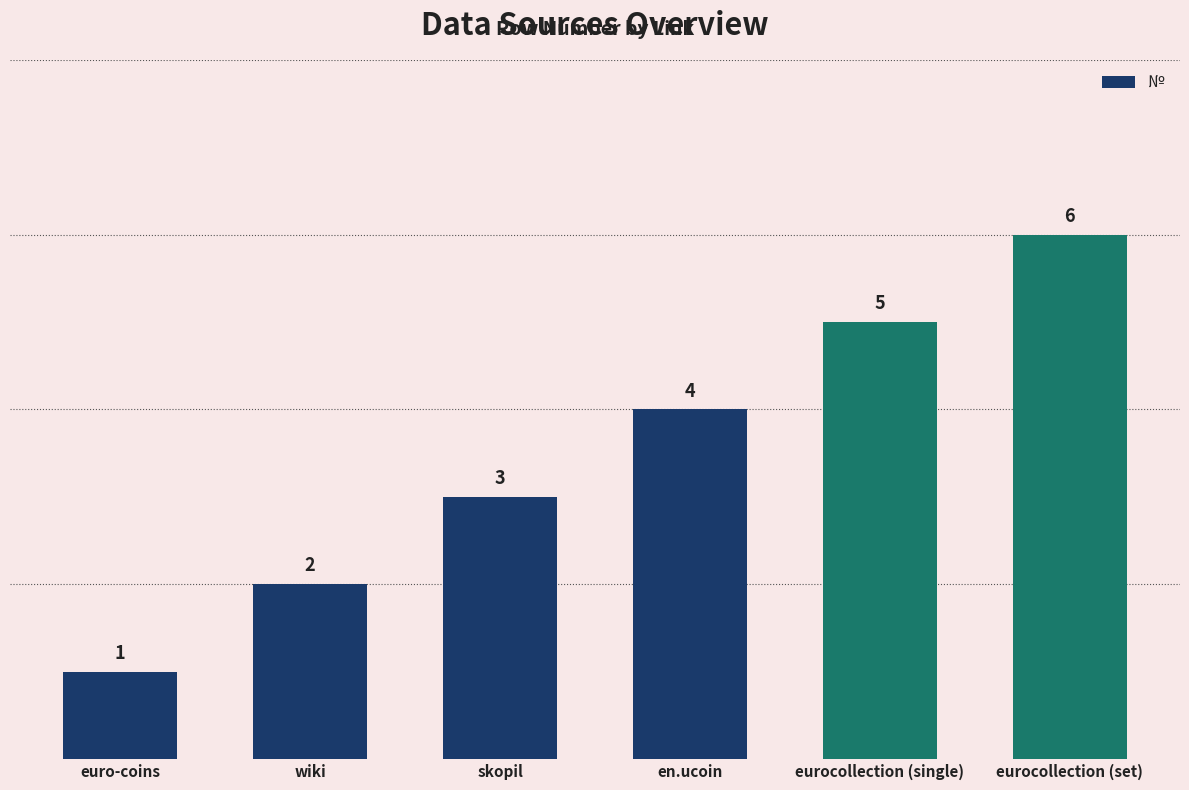

What is the difference between the values at en.ucoin and eurocollection (single)?

1